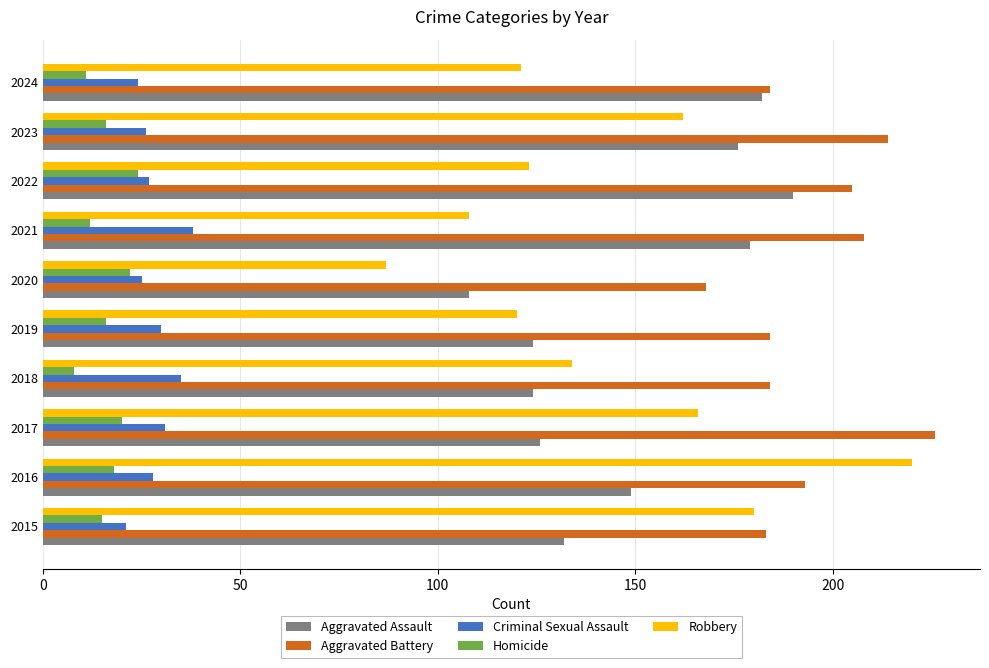

Which category has the highest value in the Aggravated Battery series?

2017